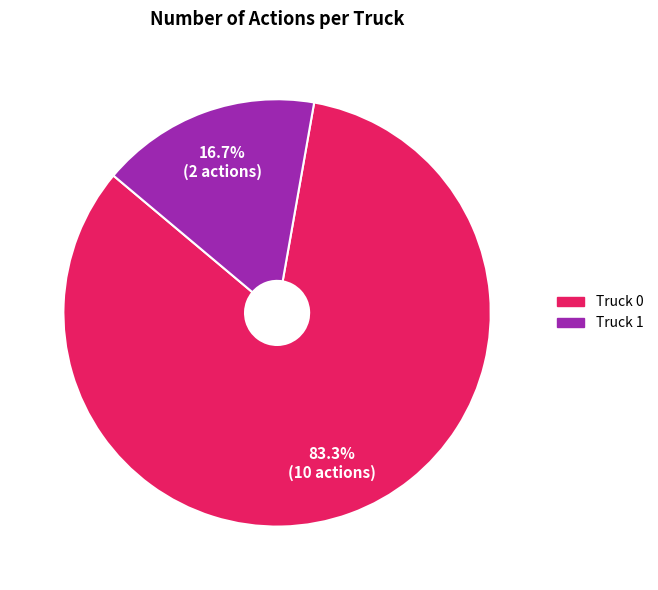

Count the number of slices in the pie.

2